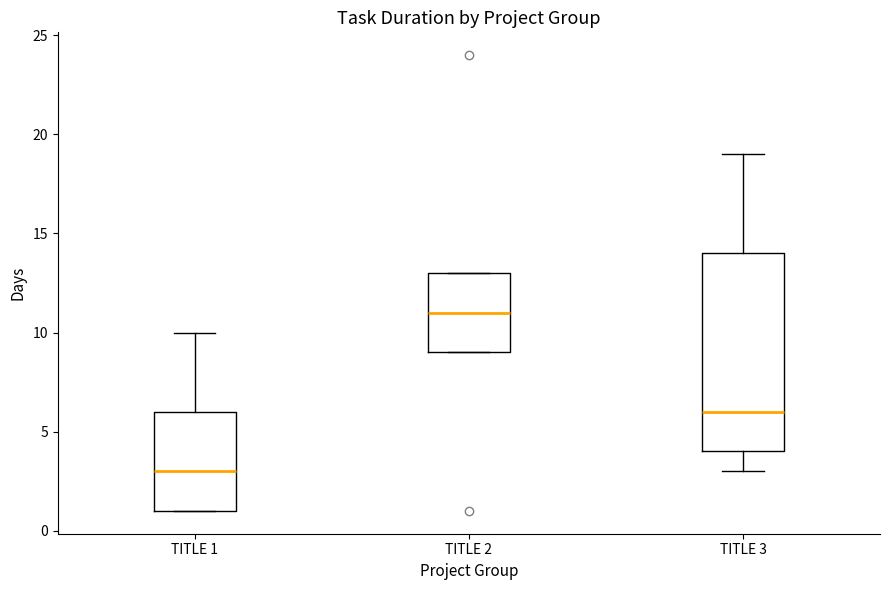

Comparing the boxes themselves (not the whiskers), which one is the tallest?

TITLE 3